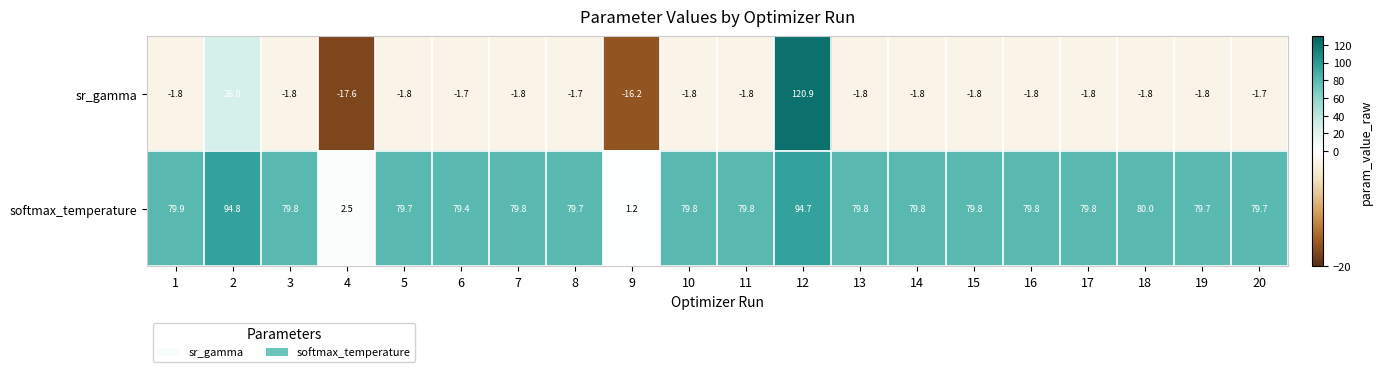

What is the difference between the second highest and minimum values in the sr_gamma series?

43.6